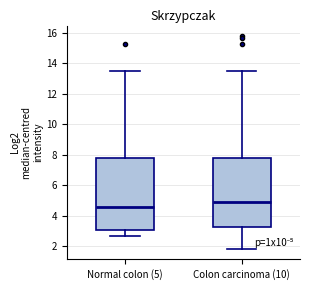

Reading left to right, read every box against the y-axis: the position of its median line, the range the box covers, and the ends of its whiskers. The values are not printed on the chart, so give them approximately, as read against the axis.

Normal colon (5): median 4.6, box 3.0 to 7.8, whiskers 2.6 to 13.4
Colon carcinoma (10): median 4.8, box 3.2 to 7.8, whiskers 1.8 to 13.4